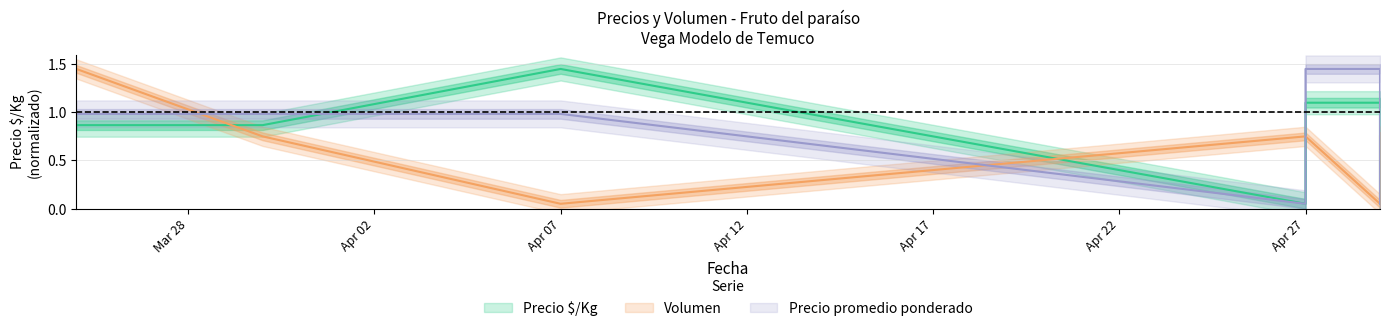

What is the lowest value of the Volumen series?

0.1